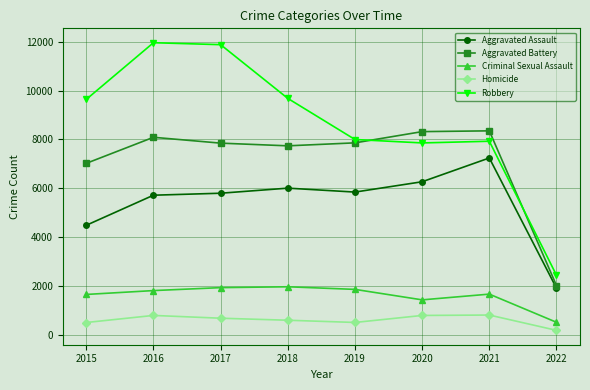

Is this an area chart (filled region under the line)?

No